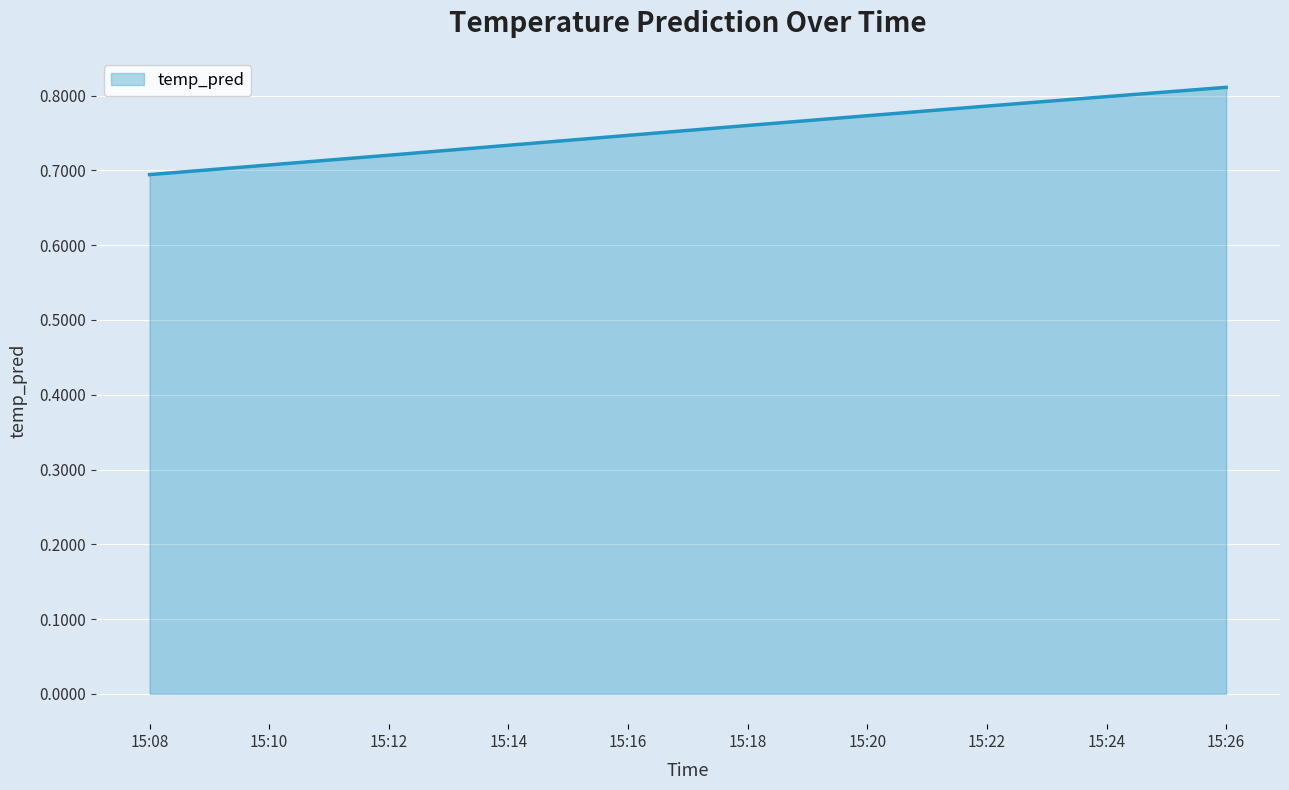

List the labels in order of value, largest first.

15:26, 15:24, 15:22, 15:20, 15:18, 15:16, 15:14, 15:12, 15:10, 15:08